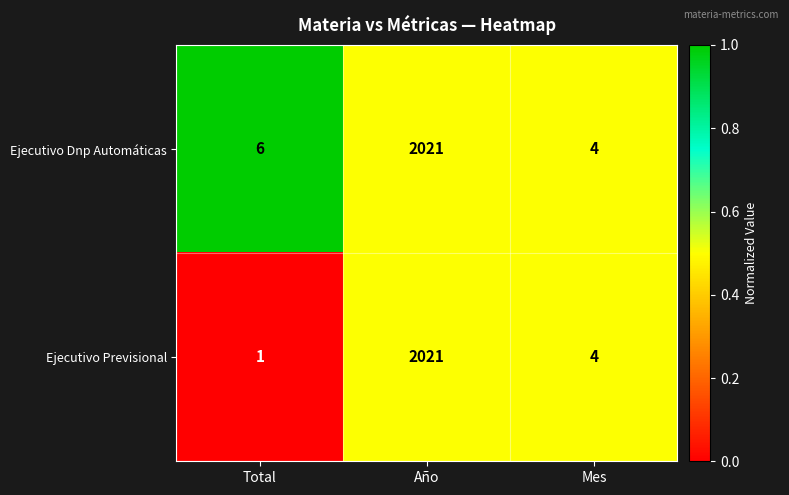

Reading left to right, transcribe all the data shown in this chart.

Ejecutivo Dnp Automáticas: Total=6	Año=2021	Mes=4
Ejecutivo Previsional: Total=1	Año=2021	Mes=4